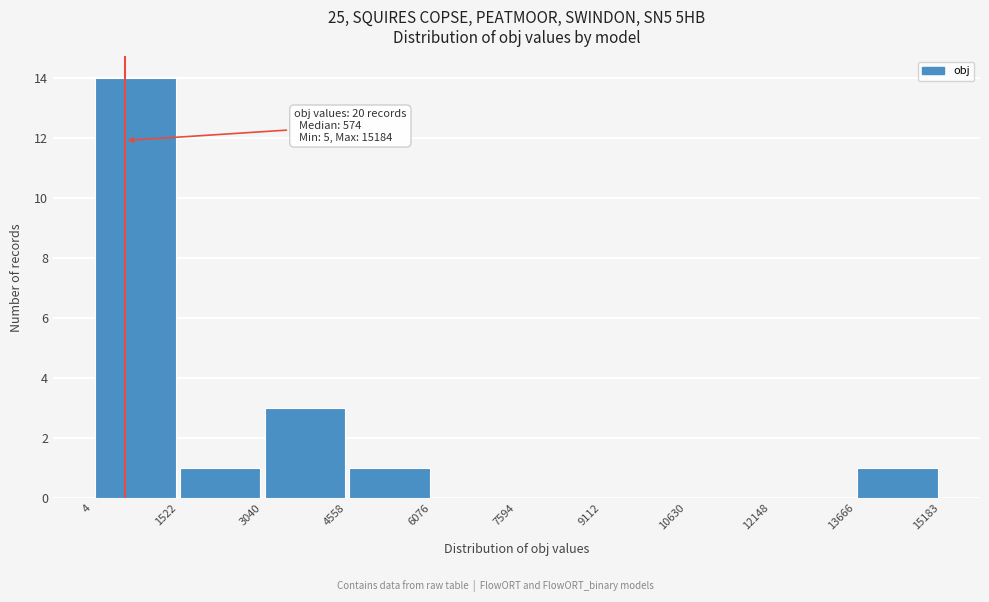

Which range on the x-axis has the tallest bar?

4 to 1522